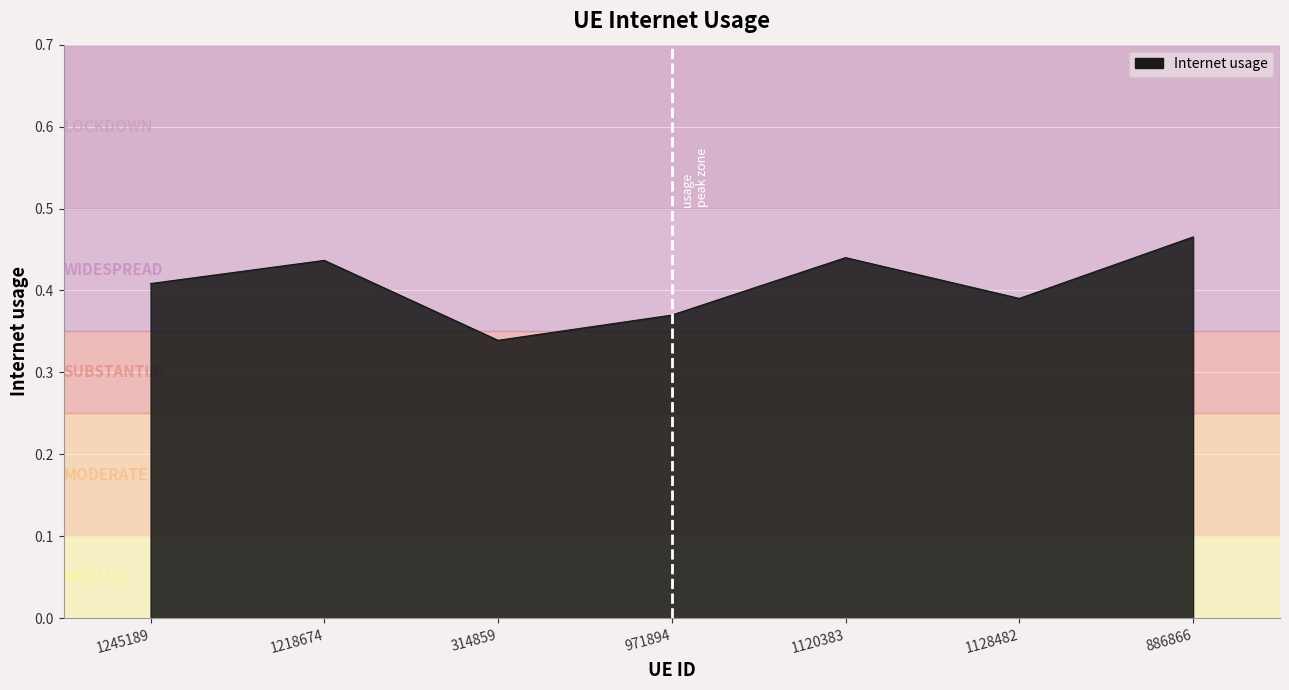

At which category does the data reach its first local valley?

314859